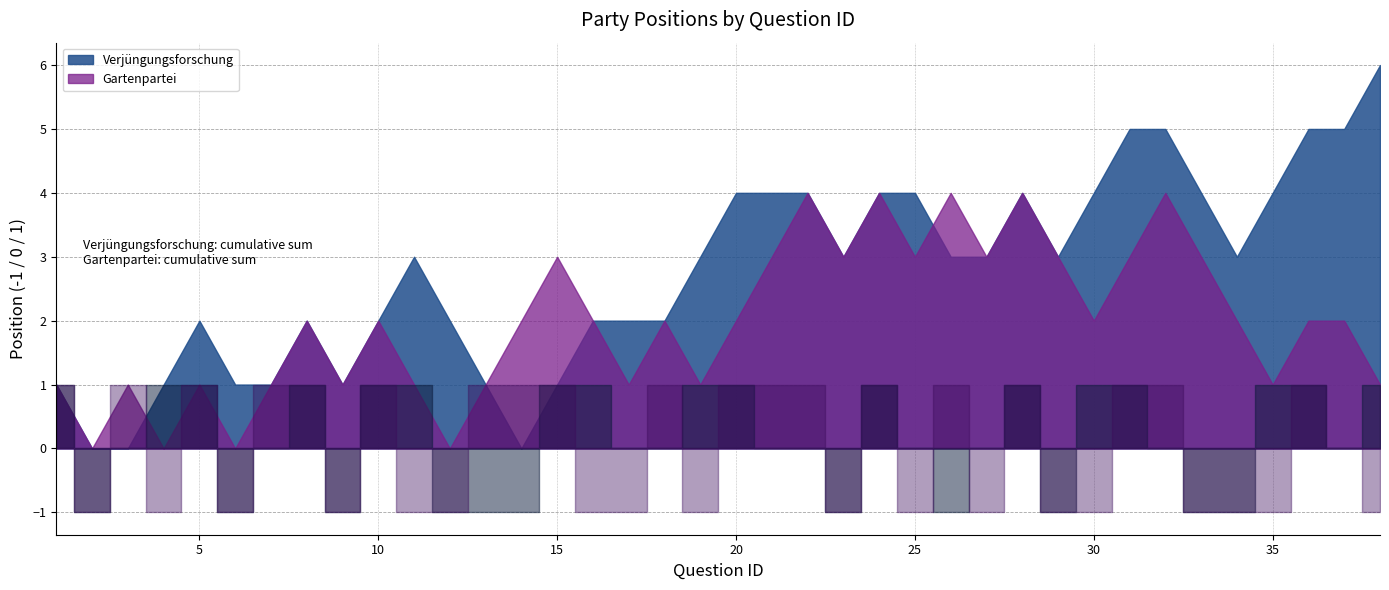

The Gartenpartei series shows 0 at 8. True or false?

False